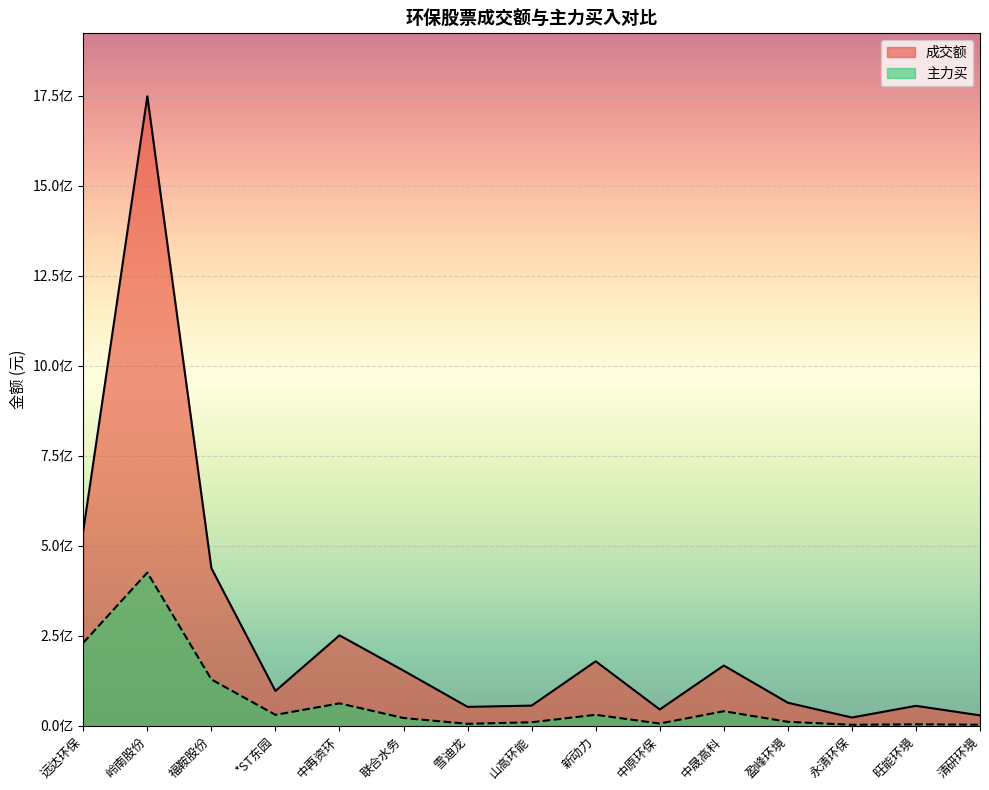

Reading right to left, what are all the values shown in this chart?

成交额: 清研环境=28795842	旺能环境=55280056	永清环保=22845566	盈峰环境=63927007	中晟高科=167255535	中原环保=45149388	新动力=179108752	山高环能=55889625	雪迪龙=52424982	联合水务=153091207	中再资环=251121986	*ST东园=96527258	福鞍股份=437692836	岭南股份=1748929334	远达环保=541993365
主力买: 清研环境=2785669	旺能环境=3936542	永清环保=2594390	盈峰环境=10901238	中晟高科=40322306	中原环保=6136397	新动力=30367950	山高环能=9662762	雪迪龙=5307199	联合水务=21470122	中再资环=62185026	*ST东园=30219377	福鞍股份=128601119	岭南股份=425593776	远达环保=230477564